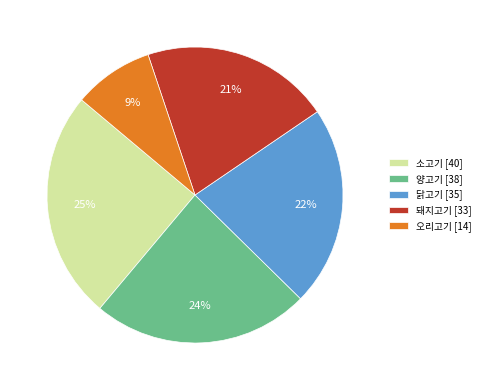

To the nearest percent, what portion does 돼지고기 represent?

21%